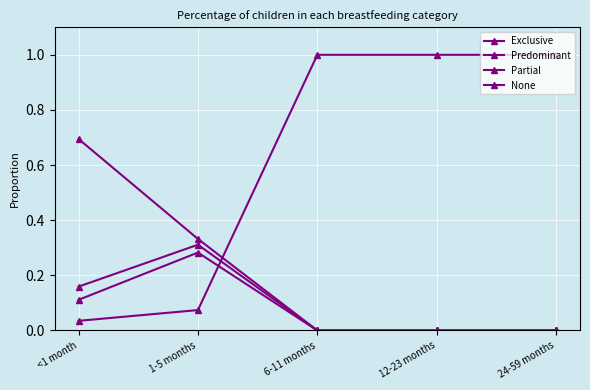

At which category is the sum across all series the highest?

<1 month